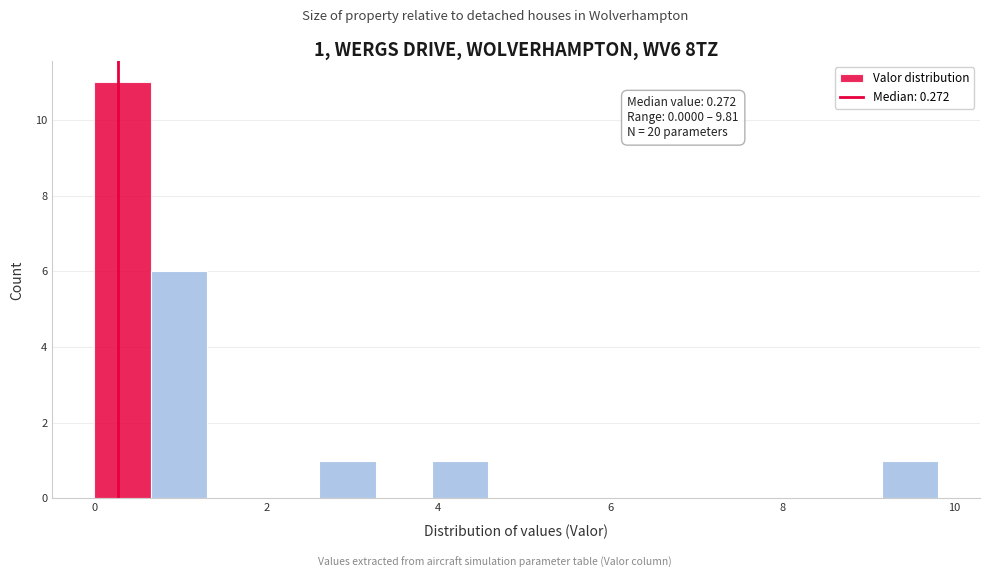

Around what value on the x-axis is the tallest bar? Give the approximate position of its centre, as read against the axis.

0.4